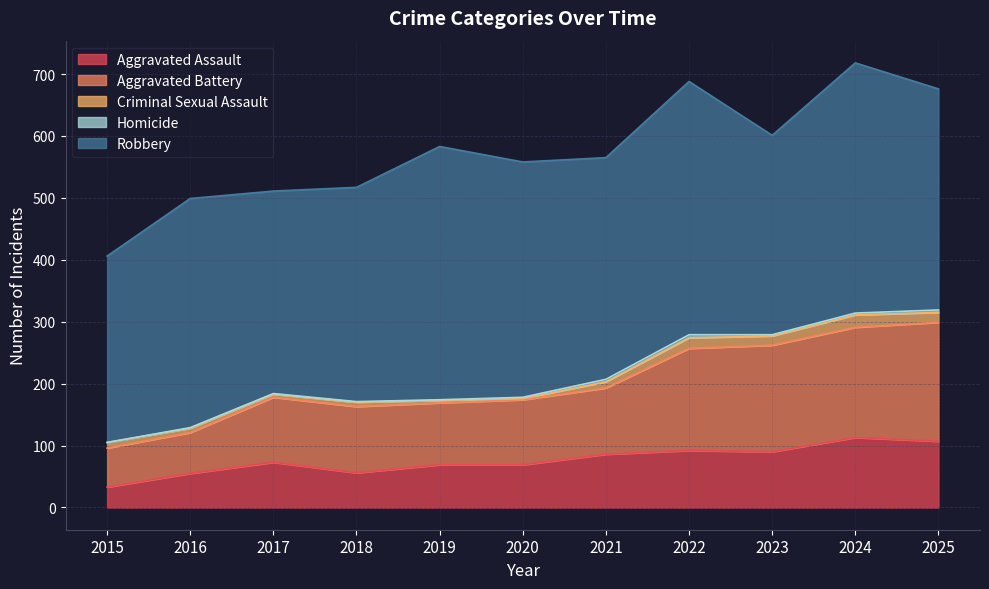

True or false: Criminal Sexual Assault has a value of 17 at 2022.

True